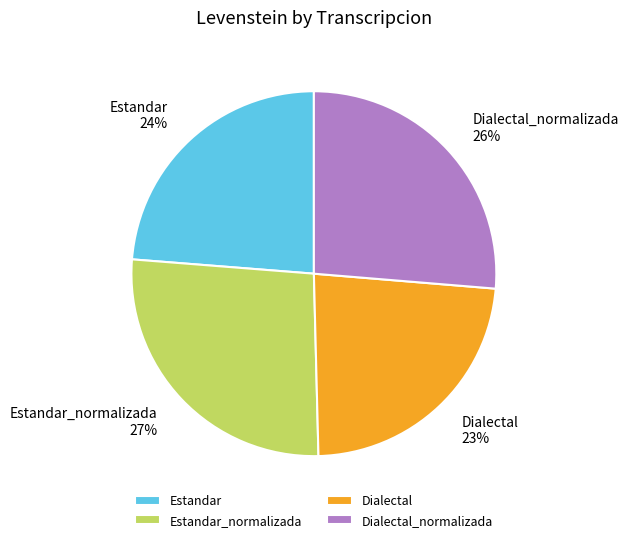

Does any single category account for the majority?

No